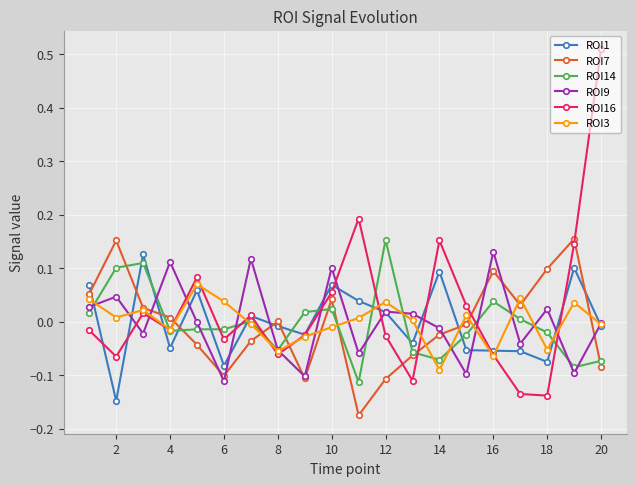

Which series has the largest range (max minus min)?

ROI16